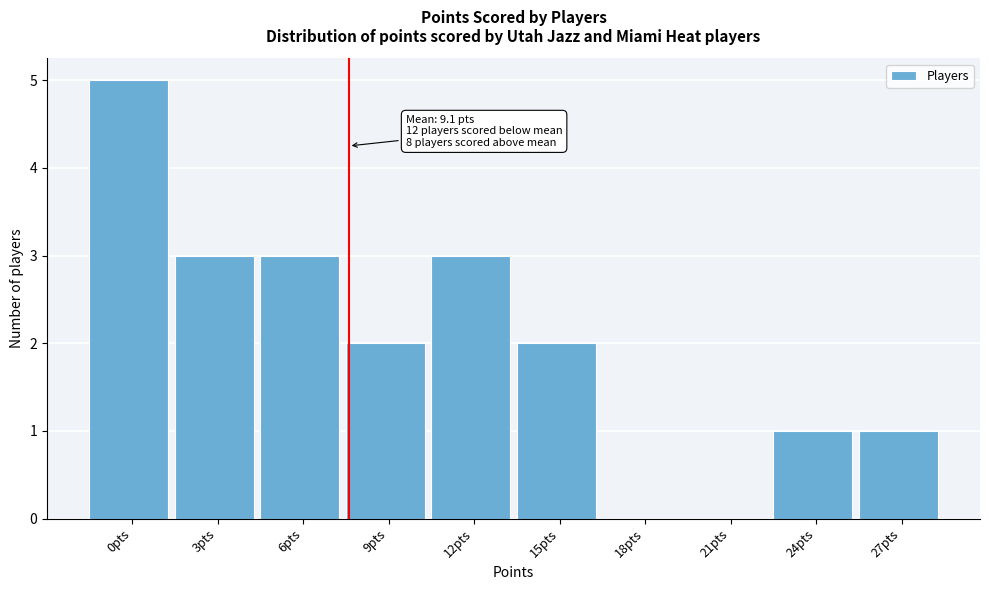

Reading right to left, list all the values displayed in this chart.

27pts=1	24pts=1	21pts=0	18pts=0	15pts=2	12pts=3	9pts=2	6pts=3	3pts=3	0pts=5